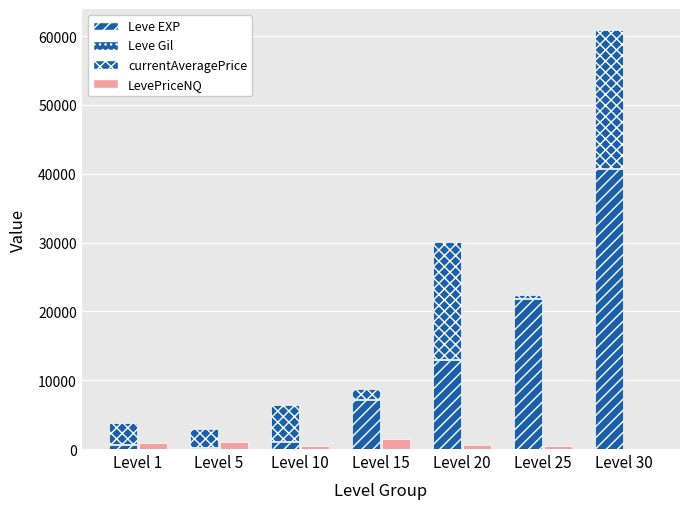

What is the greatest value displayed?

40640